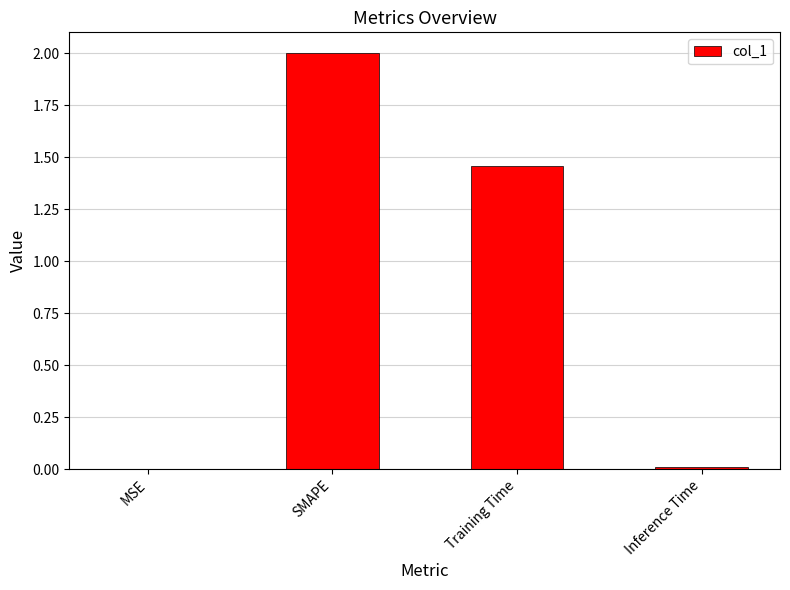

Does the chart contain stacked bars?

No